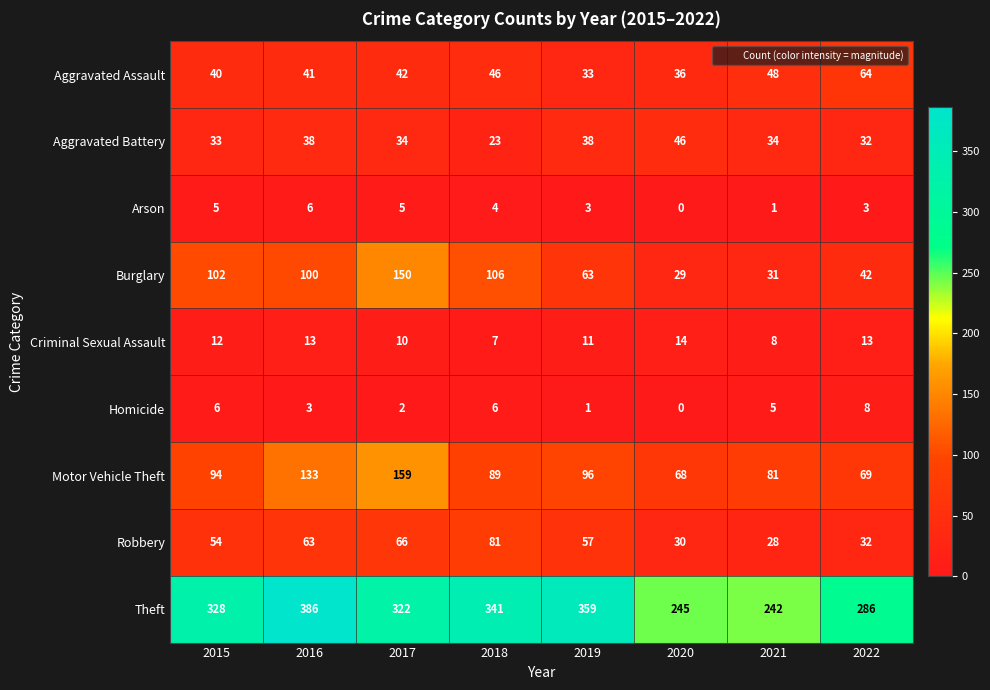

At which label is Burglary closest to 89?

2016